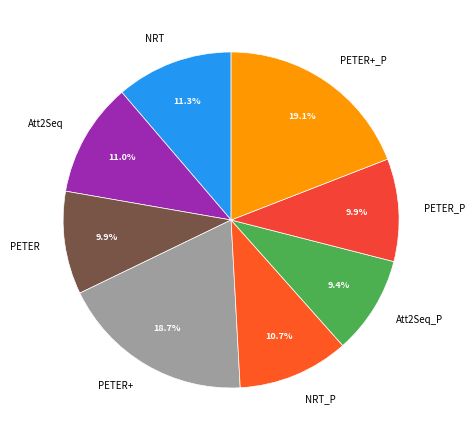

Do PETER+ and Att2Seq together represent more than half of the pie?

No